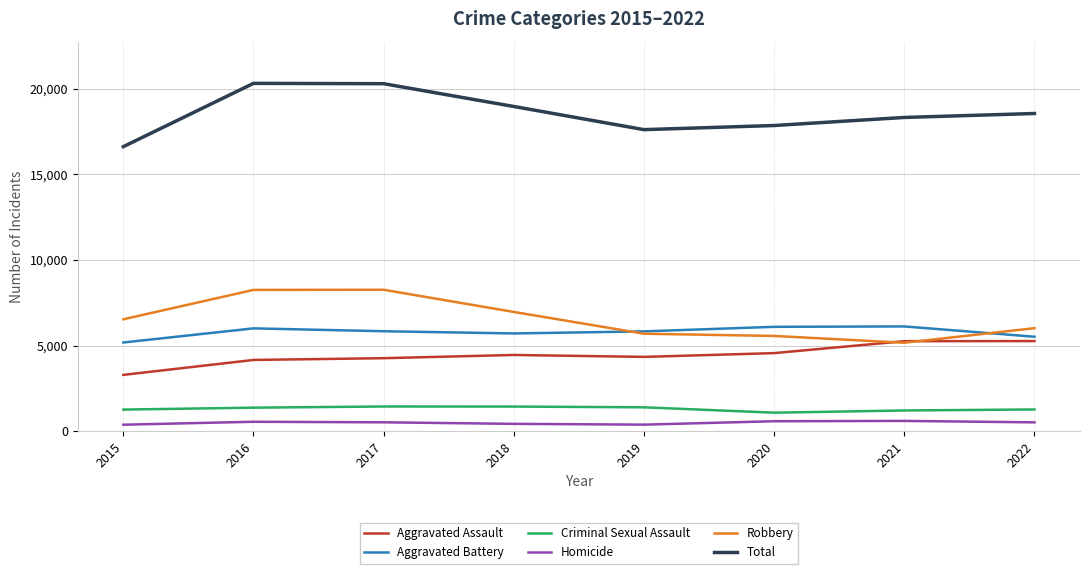

What is the maximum value shown in the chart?

20323